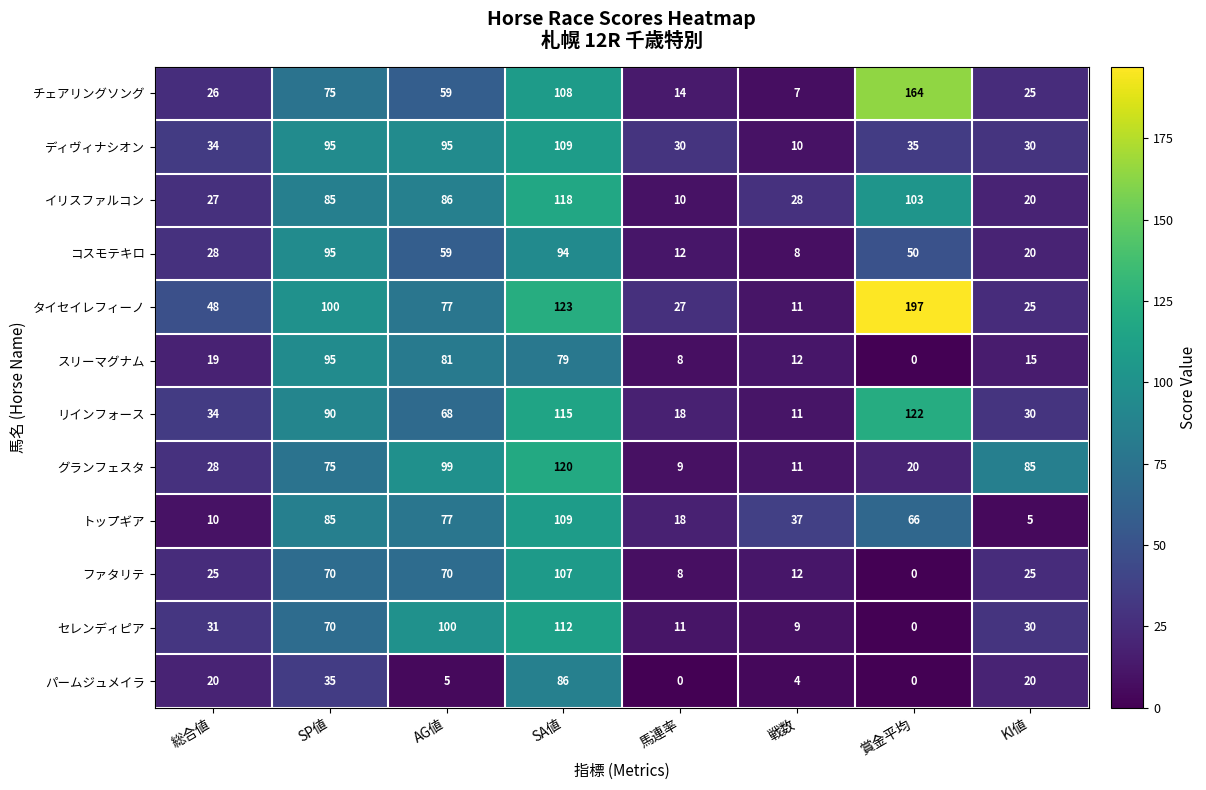

Rank the categories by イリスファルコン value from highest to lowest.

SA値, 賞金平均, AG値, SP値, 戦数, 総合値, KI値, 馬連率